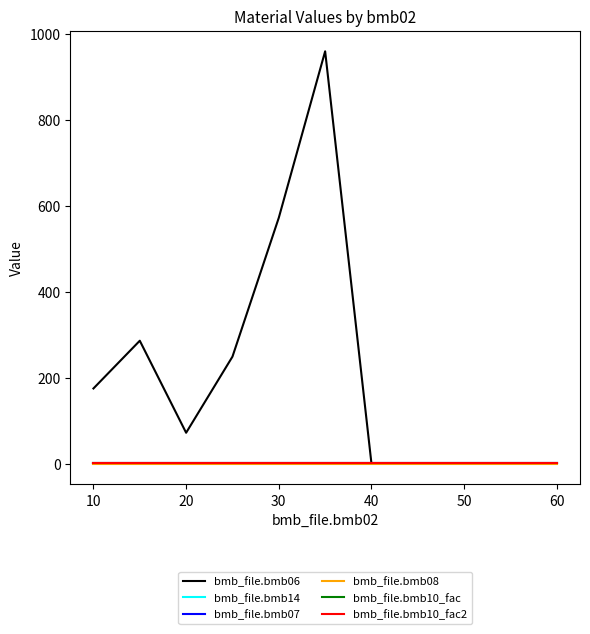

Reading left to right, extract all data points from this chart.

bmb_file.bmb06: 175.0	286.0	72.0	249.0	572.0	959.0	0.0	0.0	1.4	0.0	0.0
bmb_file.bmb14: 0.0	0.0	1.0	0.0	1.0	1.0	0.0	0.0	1.0	0.0	0.0
bmb_file.bmb07: 1.0	1.0	1.0	1.0	1.0	1.0	1.0	1.0	1.0	1.0	1.0
bmb_file.bmb08: 0.0	0.0	0.0	0.0	0.0	0.0	0.0	0.0	0.0	0.0	0.0
bmb_file.bmb10_fac: 1.0	1.0	1.0	1.0	1.0	1.0	1.0	1.0	1.0	1.0	1.0
bmb_file.bmb10_fac2: 1.0	1.0	1.0	1.0	1.0	1.0	1.0	1.0	1.0	1.0	1.0